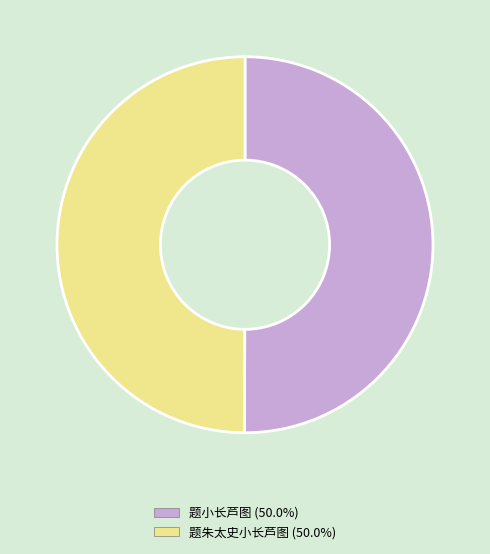

Count the number of slices in the pie.

2